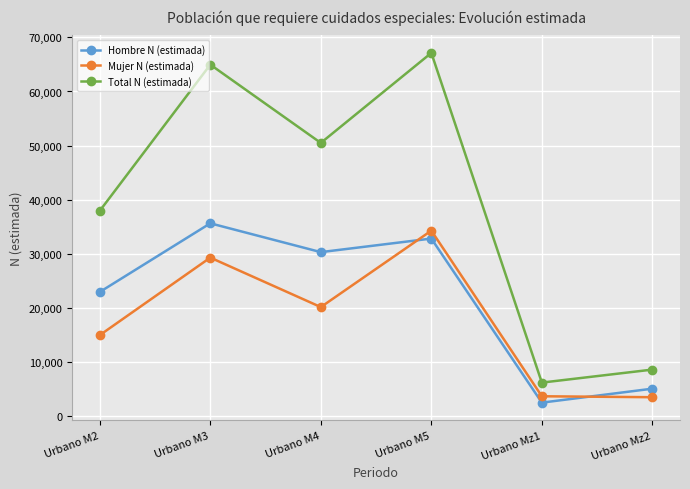

At which label is Mujer N (estimada) closest to 18910?

Urbano M4